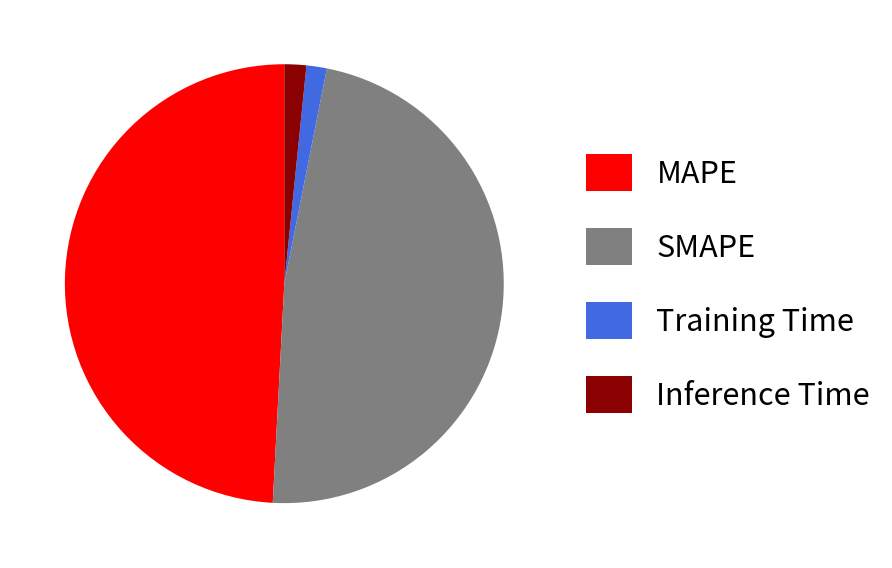

Does any single category account for the majority?

No